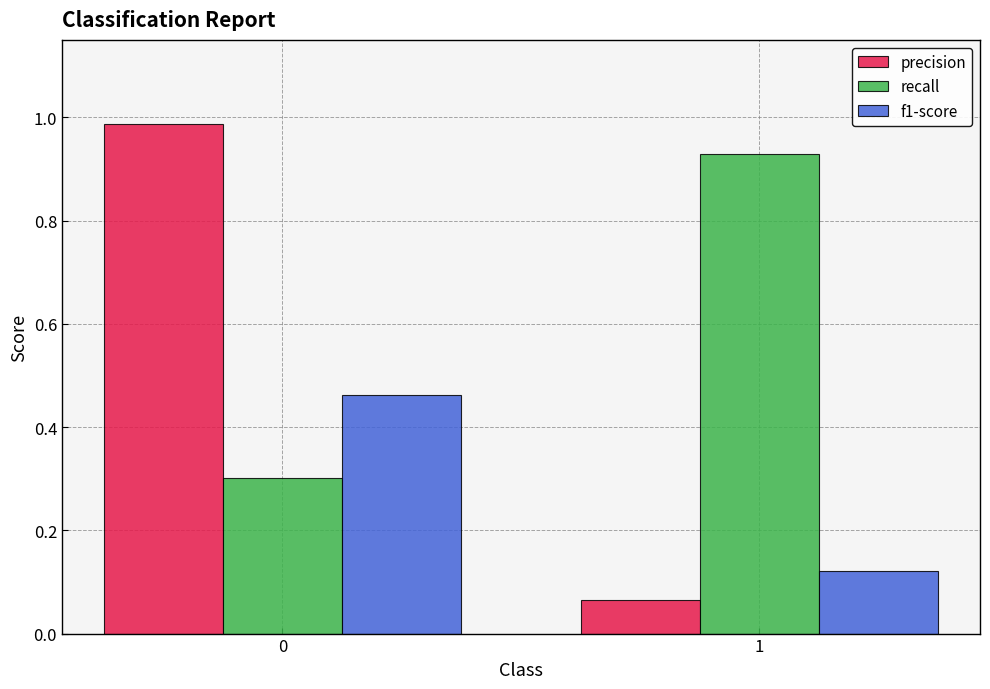

What is the total value across all series at 1?

1.1